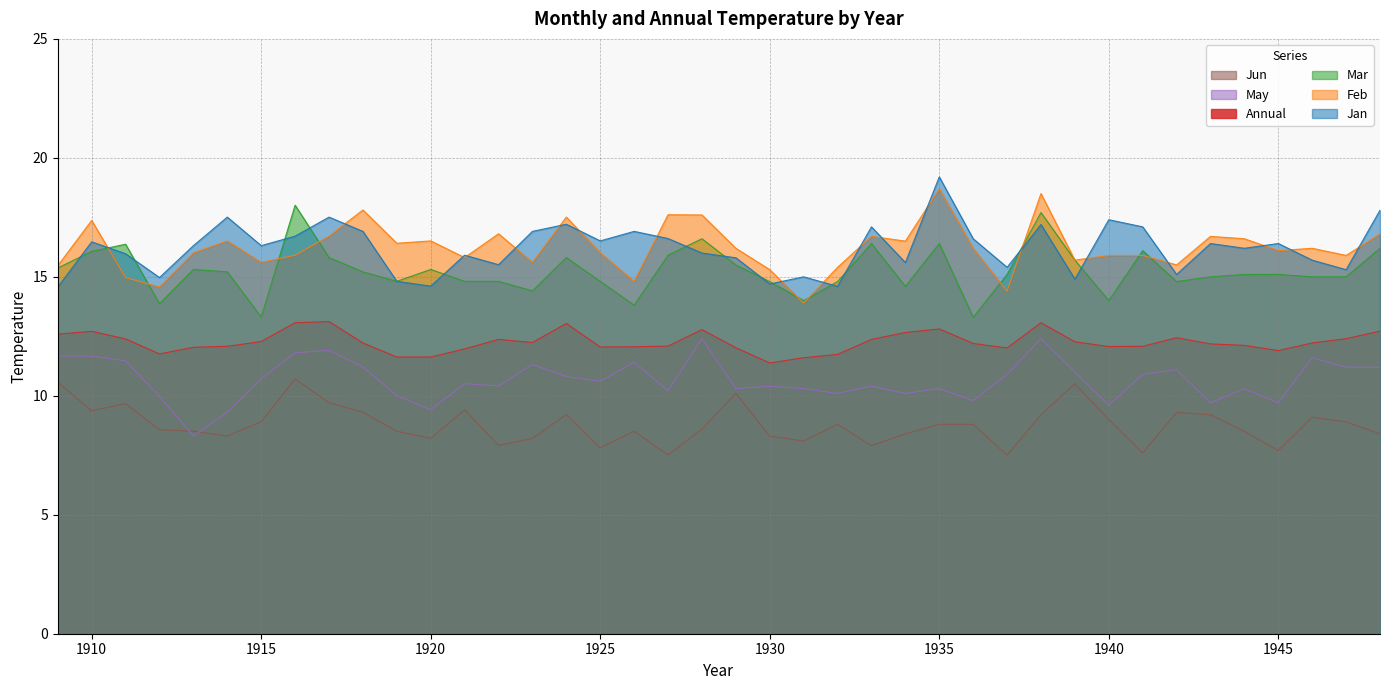

Where is the first local minimum for Jan?

1912